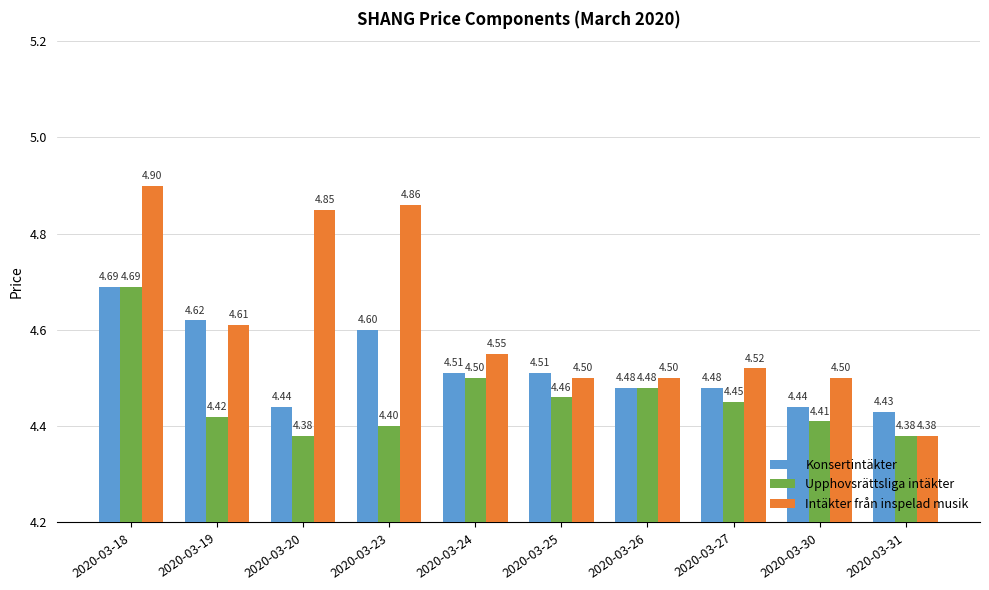

At which category is the sum across all series the highest?

2020-03-18